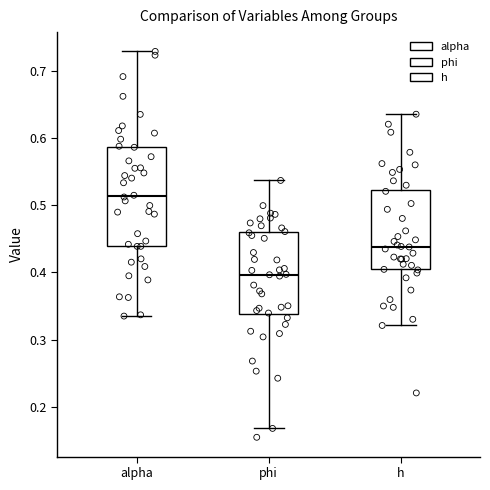

Which box has the lowest median line?

phi